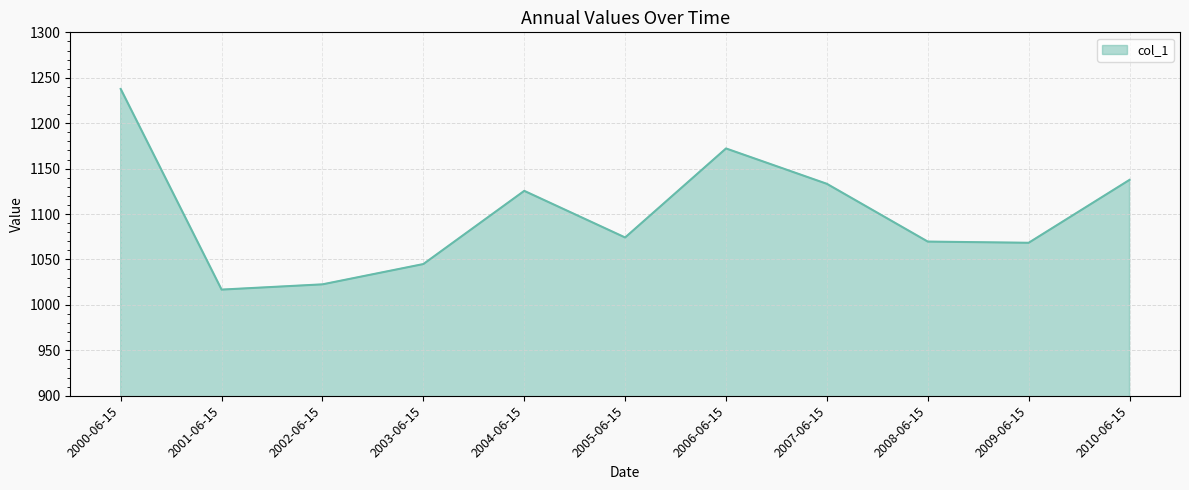

What is the ratio of the value at 2005-06-15 to the value at 2003-06-15?

1.0